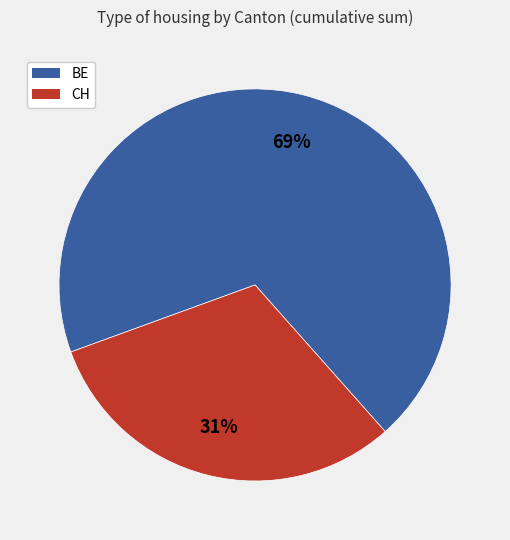

Combined, do BE and CH account for over 50%?

Yes